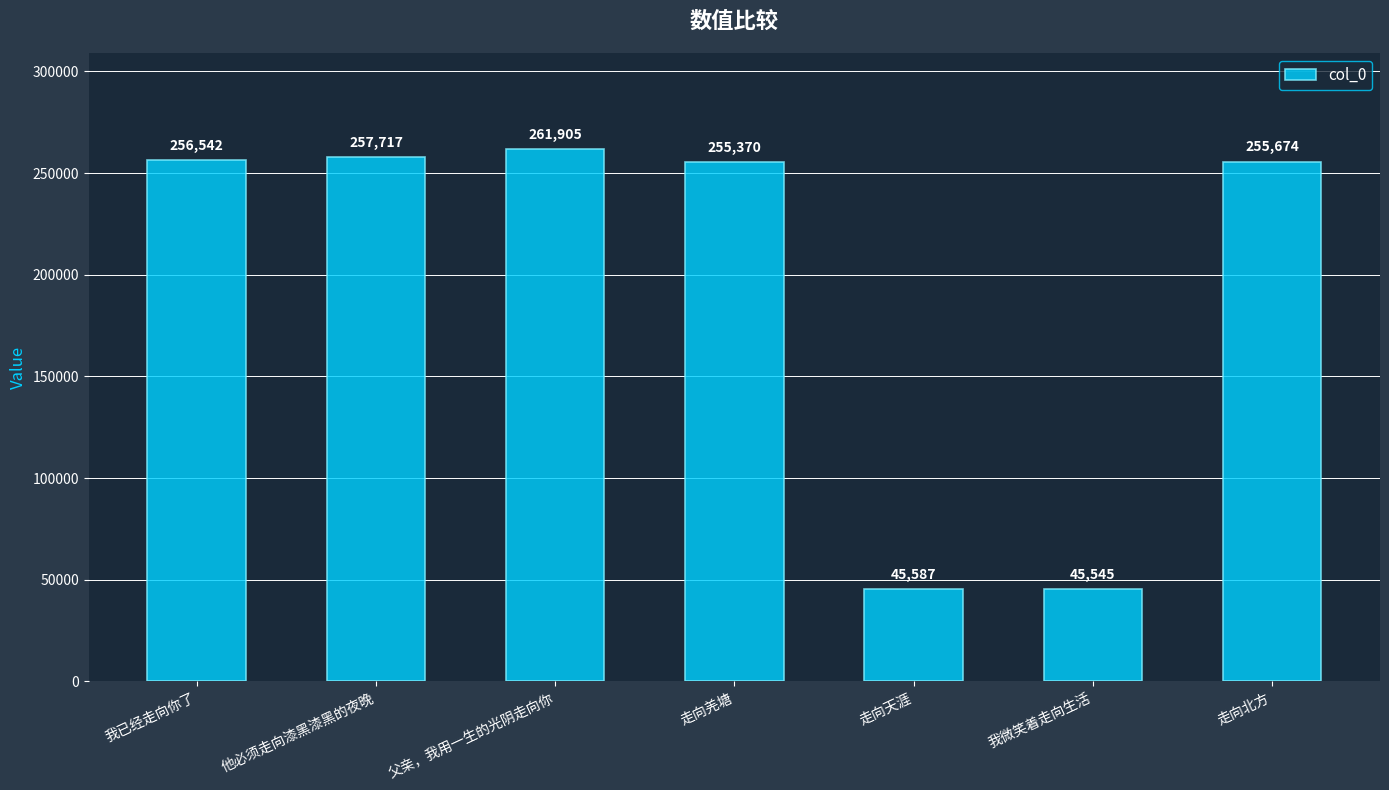

Approximately how many times larger is the value at 我微笑着走向生活 compared to 父亲，我用一生的光阴走向你?

0.2